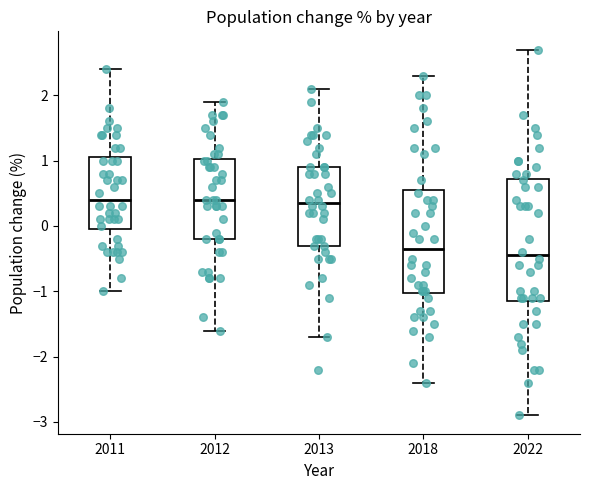

Where is the lower edge of the box at x = 2012 on the y-axis? The values are not printed on the chart, so give them approximately, as read against the axis.

-0.2